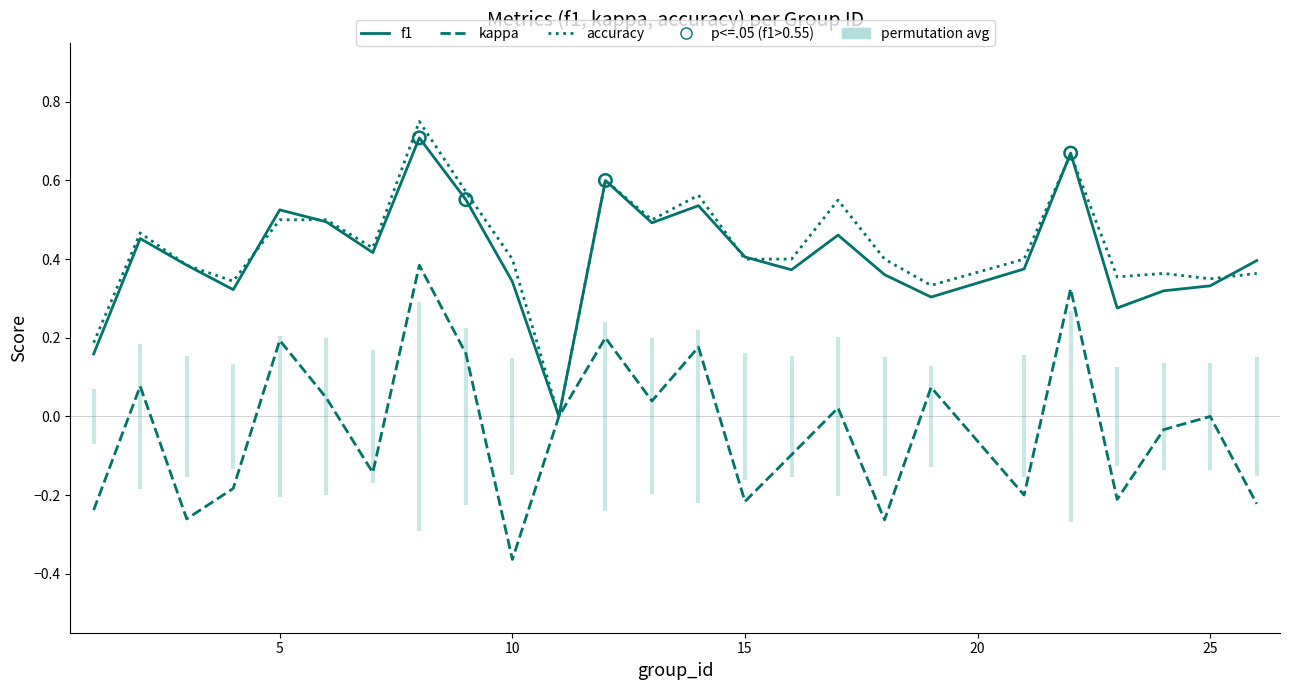

At which category is the sum across all series the highest?

8